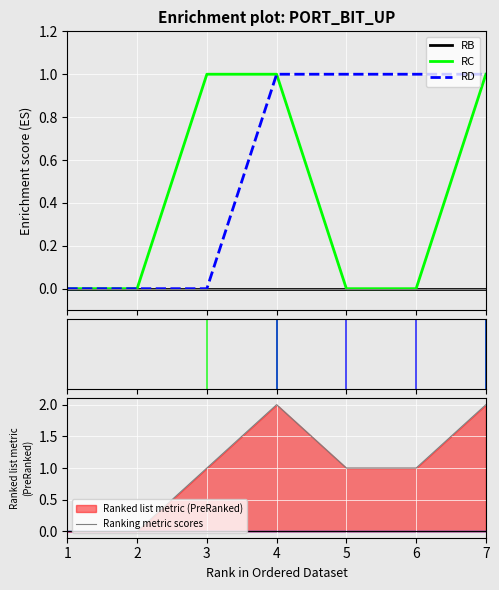

The value of Ranking metric scores at 2 is 0. True or false?

True